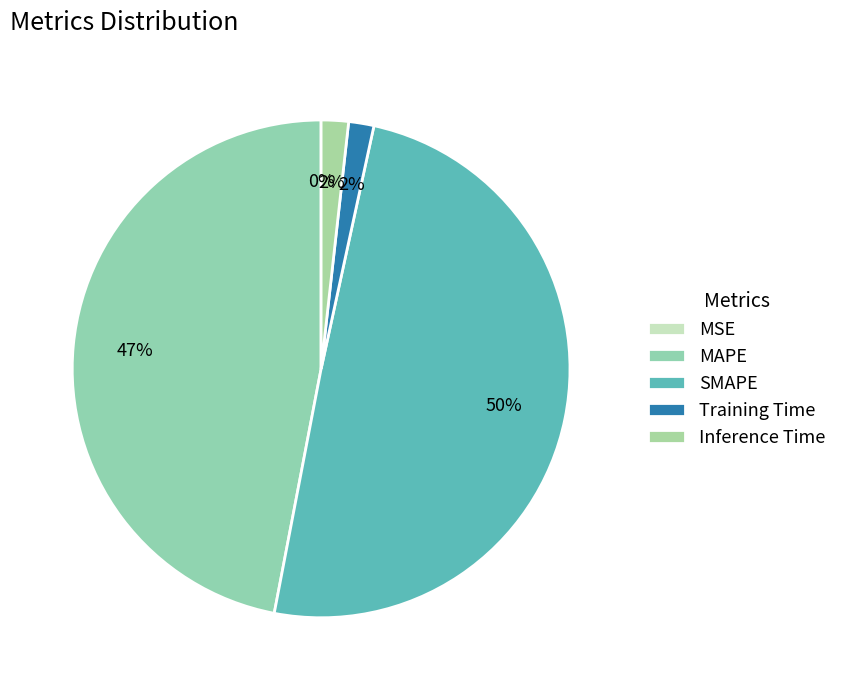

How many segments does this pie chart have?

5